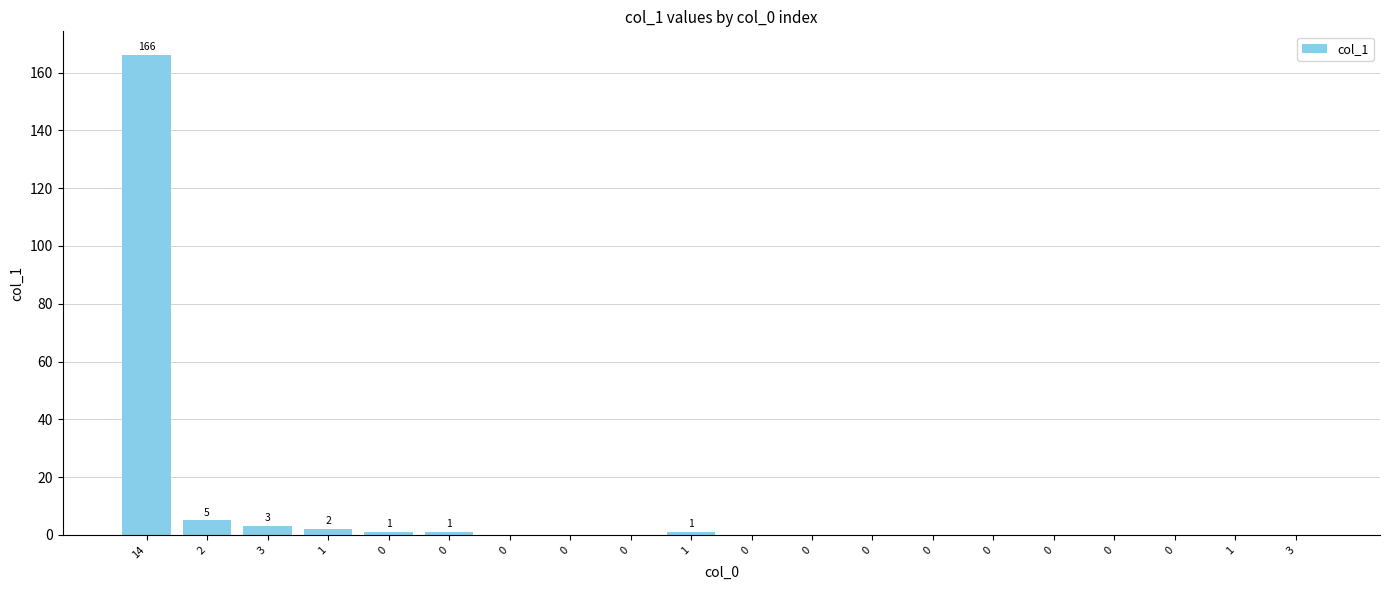

Are the bars horizontal?

No